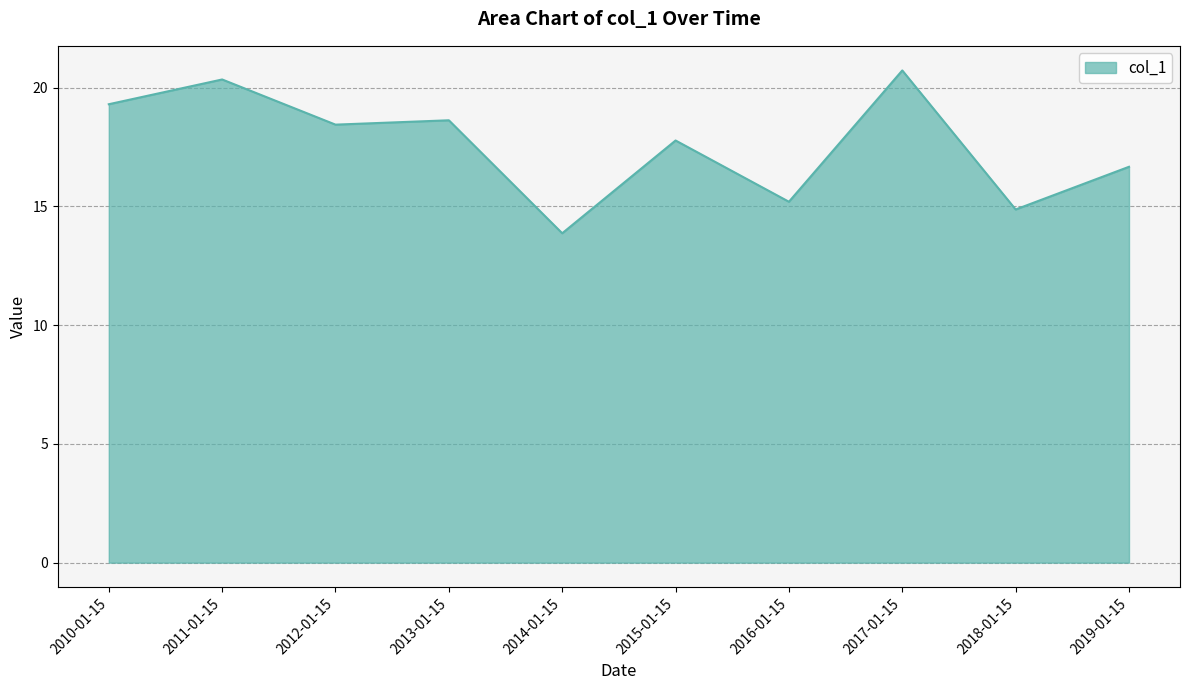

Approximately how many times larger is the value at 2018-01-15 compared to 2013-01-15?

0.8